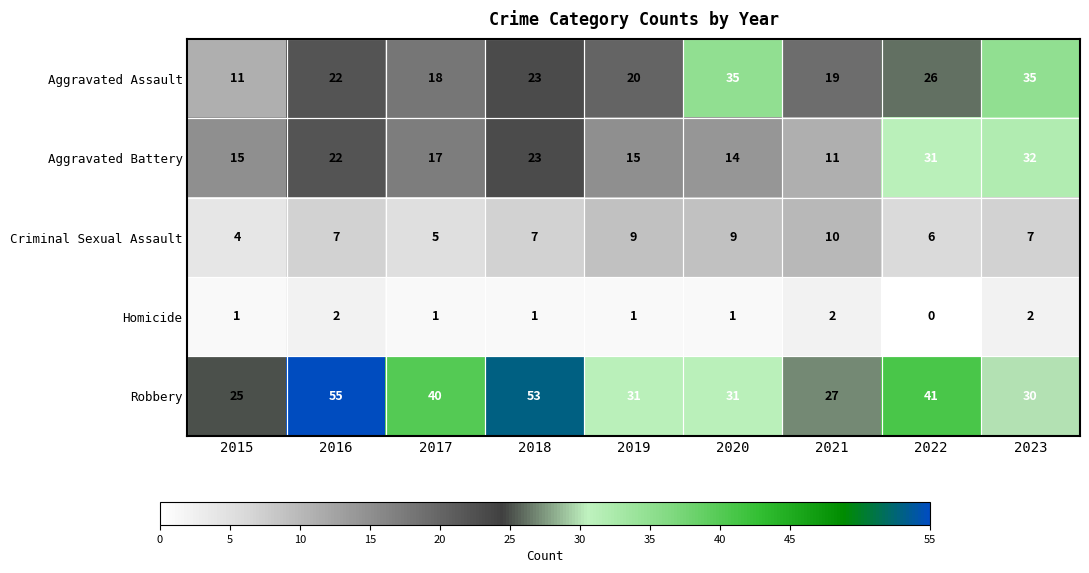

Which category has the highest value across all series?

2016